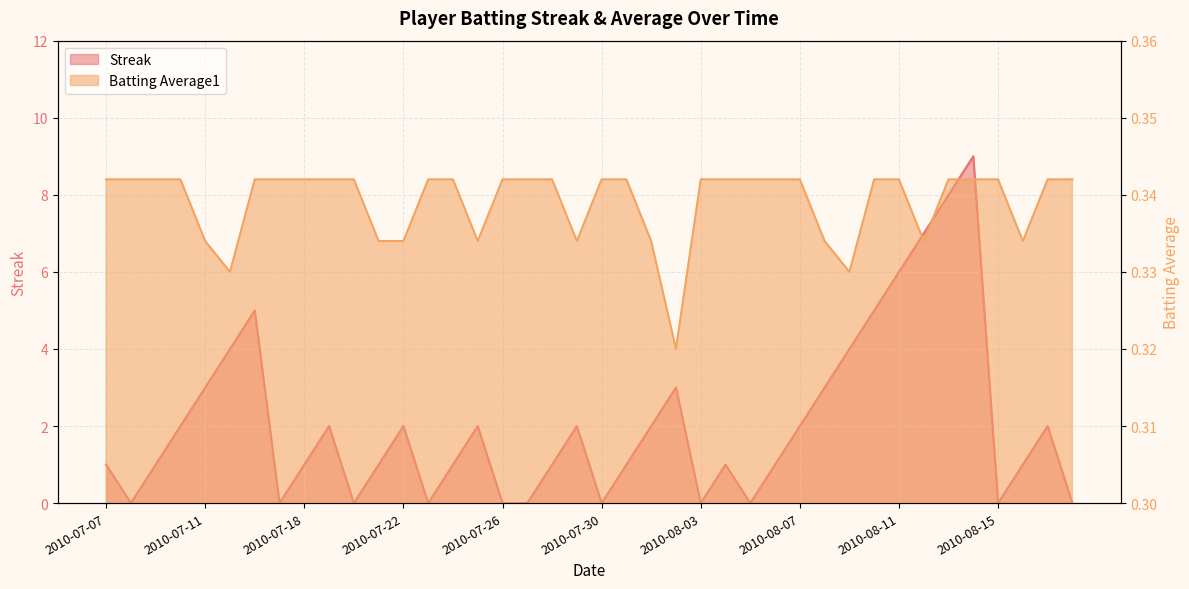

Reading left to right, list all the values displayed in this chart.

Streak: 2010-07-07=1.0	2010-07-08=0.0	2010-07-09=1.0	2010-07-10=2.0	2010-07-11=3.0	2010-07-15=4.0	2010-07-16=5.0	2010-07-17=0.0	2010-07-18=1.0	2010-07-19=2.0	2010-07-20=0.0	2010-07-21=1.0	2010-07-22=2.0	2010-07-23=0.0	2010-07-24=1.0	2010-07-25=2.0	2010-07-26=0.0	2010-07-27=0.0	2010-07-28=1.0	2010-07-29=2.0	2010-07-30=0.0	2010-07-31=1.0	2010-08-01=2.0	2010-08-02=3.0	2010-08-03=0.0	2010-08-04=1.0	2010-08-05=0.0	2010-08-06=1.0	2010-08-07=2.0	2010-08-08=3.0	2010-08-09=4.0	2010-08-10=5.0	2010-08-11=6.0	2010-08-12=7.0	2010-08-13=8.0	2010-08-14=9.0	2010-08-15=0.0	2010-08-16=1.0	2010-08-17=2.0	2010-08-18=0.0
Batting Average1: 2010-07-07=0.3	2010-07-08=0.3	2010-07-09=0.3	2010-07-10=0.3	2010-07-11=0.3	2010-07-15=0.3	2010-07-16=0.3	2010-07-17=0.3	2010-07-18=0.3	2010-07-19=0.3	2010-07-20=0.3	2010-07-21=0.3	2010-07-22=0.3	2010-07-23=0.3	2010-07-24=0.3	2010-07-25=0.3	2010-07-26=0.3	2010-07-27=0.3	2010-07-28=0.3	2010-07-29=0.3	2010-07-30=0.3	2010-07-31=0.3	2010-08-01=0.3	2010-08-02=0.3	2010-08-03=0.3	2010-08-04=0.3	2010-08-05=0.3	2010-08-06=0.3	2010-08-07=0.3	2010-08-08=0.3	2010-08-09=0.3	2010-08-10=0.3	2010-08-11=0.3	2010-08-12=0.3	2010-08-13=0.3	2010-08-14=0.3	2010-08-15=0.3	2010-08-16=0.3	2010-08-17=0.3	2010-08-18=0.3